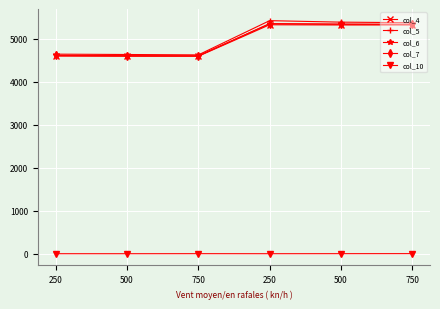

What is the spread (max minus min) of values at 250?

4637.7